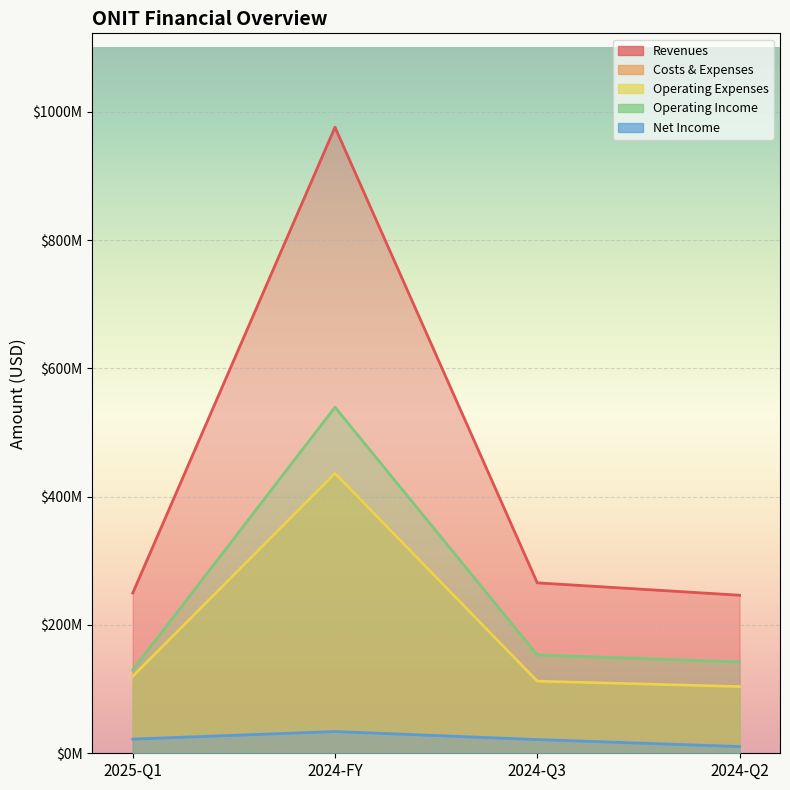

At how many categories does at least one series exceed 915324582?

1